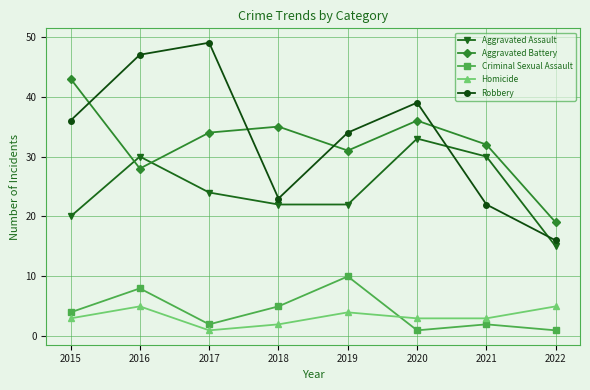

Where do Aggravated Assault and Robbery first cross each other?

2020 and 2021